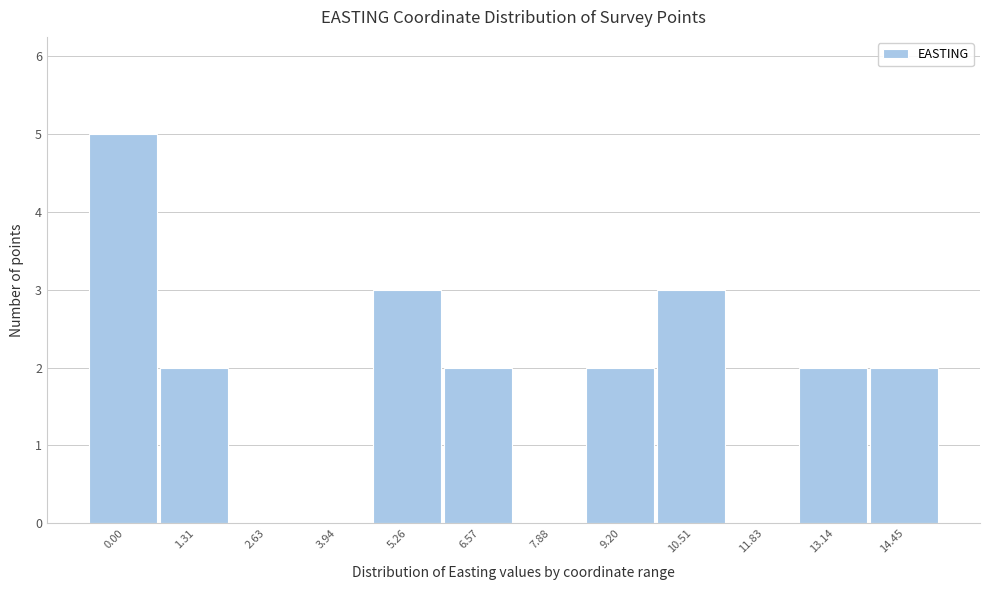

Reading left to right, list all the values displayed in this chart.

0.00=5	1.31=2	2.63=0	3.94=0	5.26=3	6.57=2	7.88=0	9.20=2	10.51=3	11.83=0	13.14=2	14.45=2